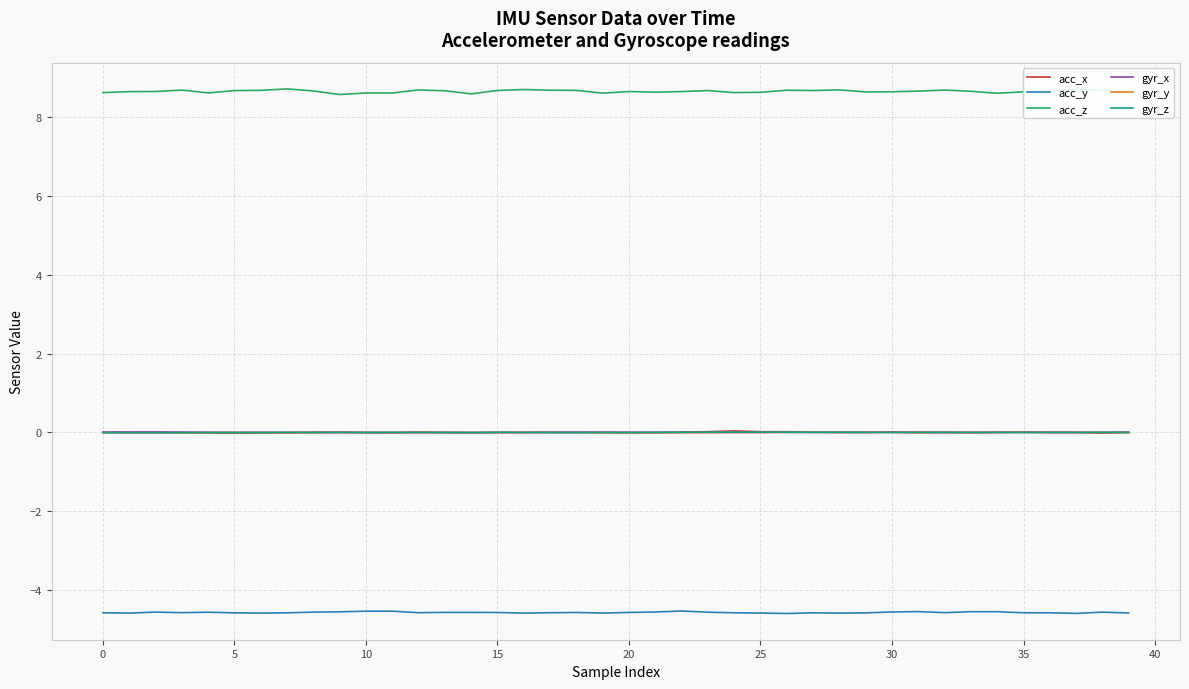

Which series has the widest spread of values?

acc_z